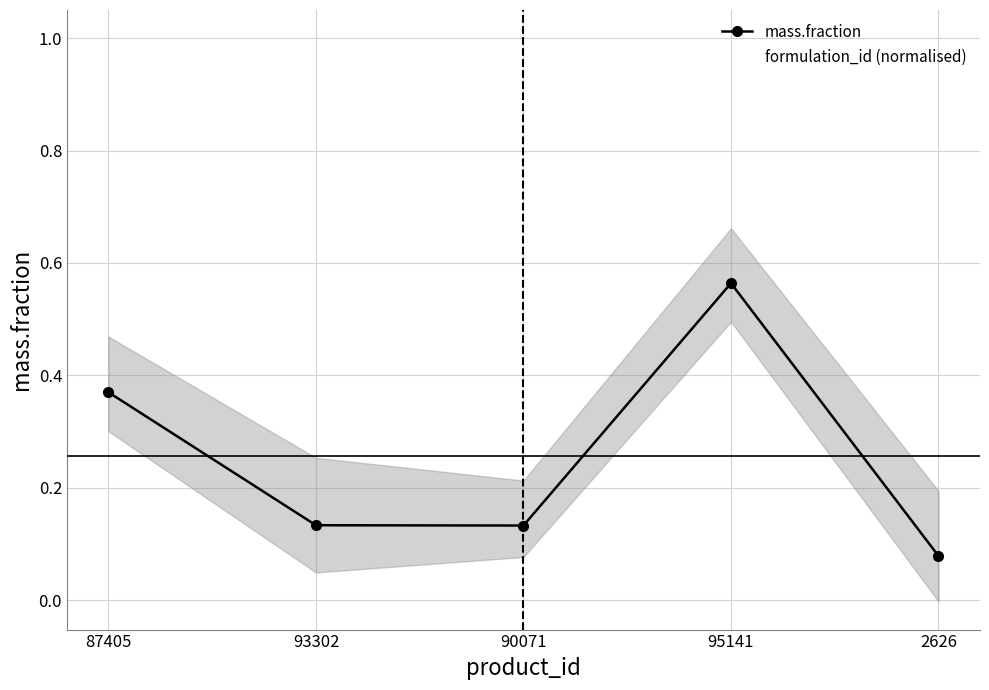

Rank the series by their maximum value, from lowest to highest.

mass.fraction, formulation_id (normalised)